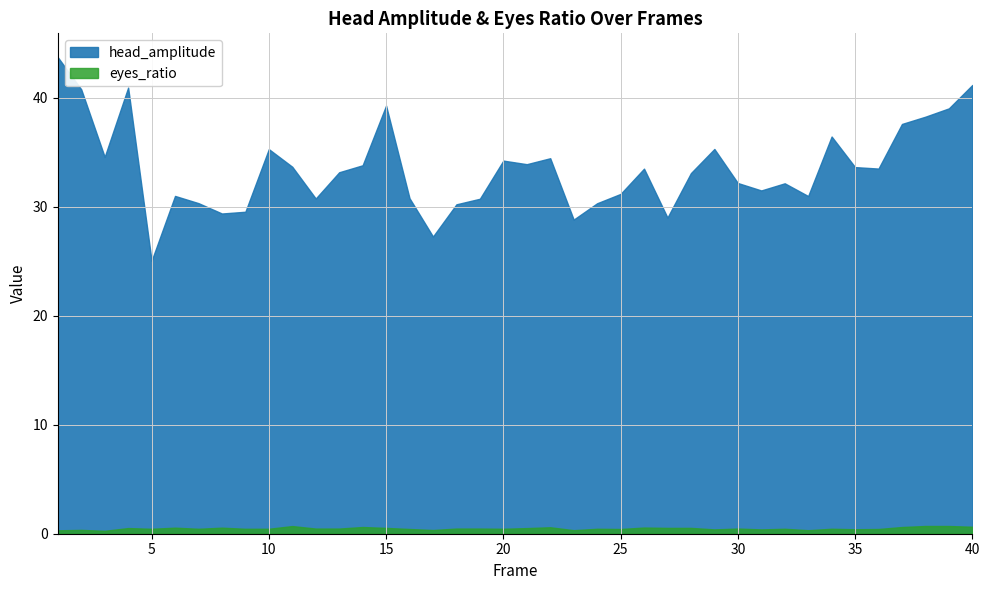

True or false: head_amplitude and eyes_ratio cross at least once.

False